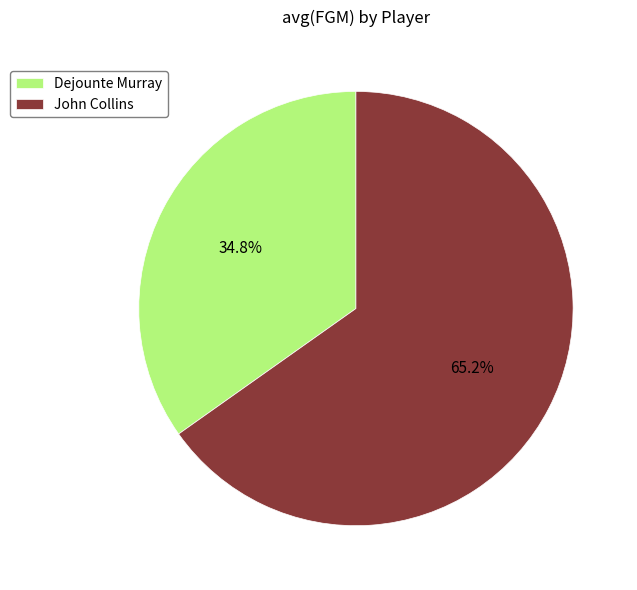

Is it true that Dejounte Murray is 35% of the pie?

True